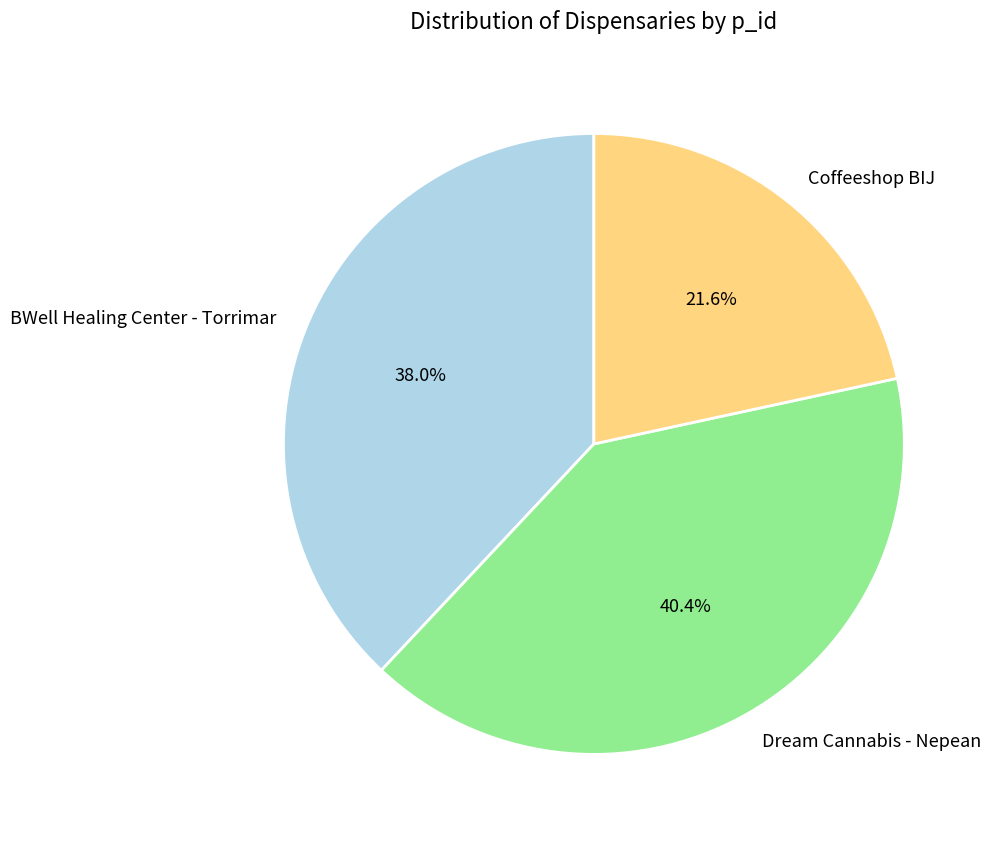

What percentage do Dream Cannabis - Nepean and Coffeeshop BIJ together represent?

62.0%